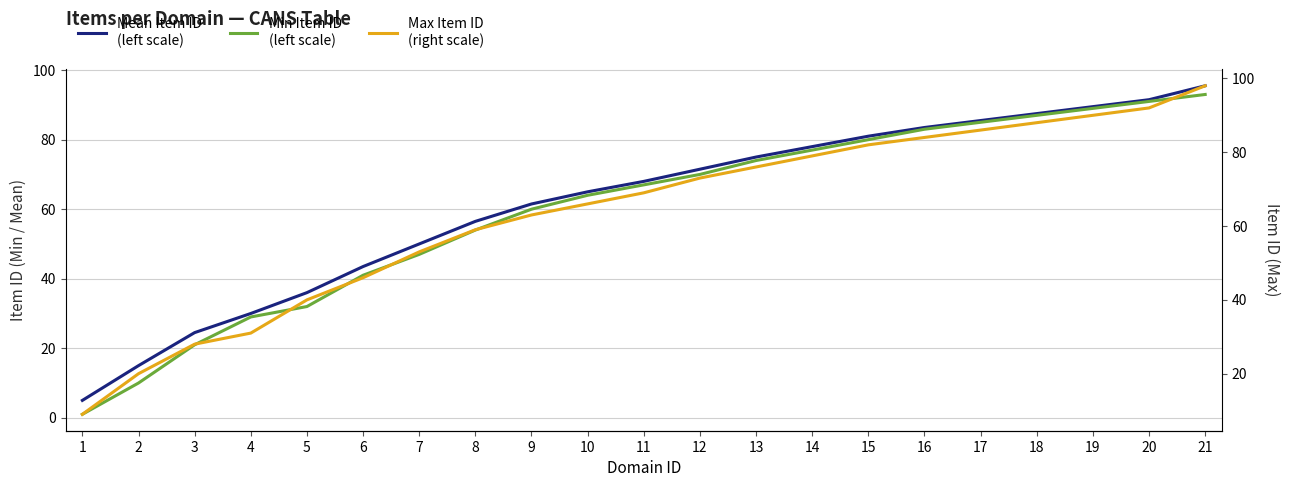

True or false: Max Item ID
(right scale) has a value of 98.0 at 21.

True